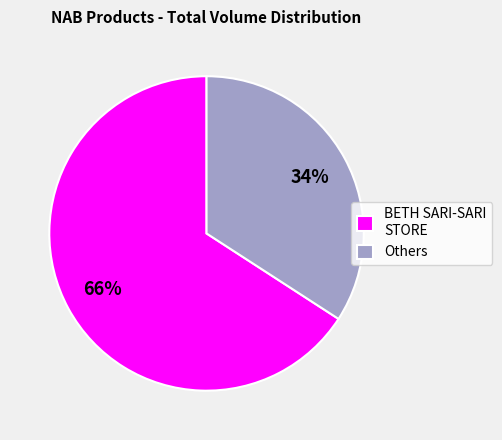

Which category has the smallest portion of the pie?

Others